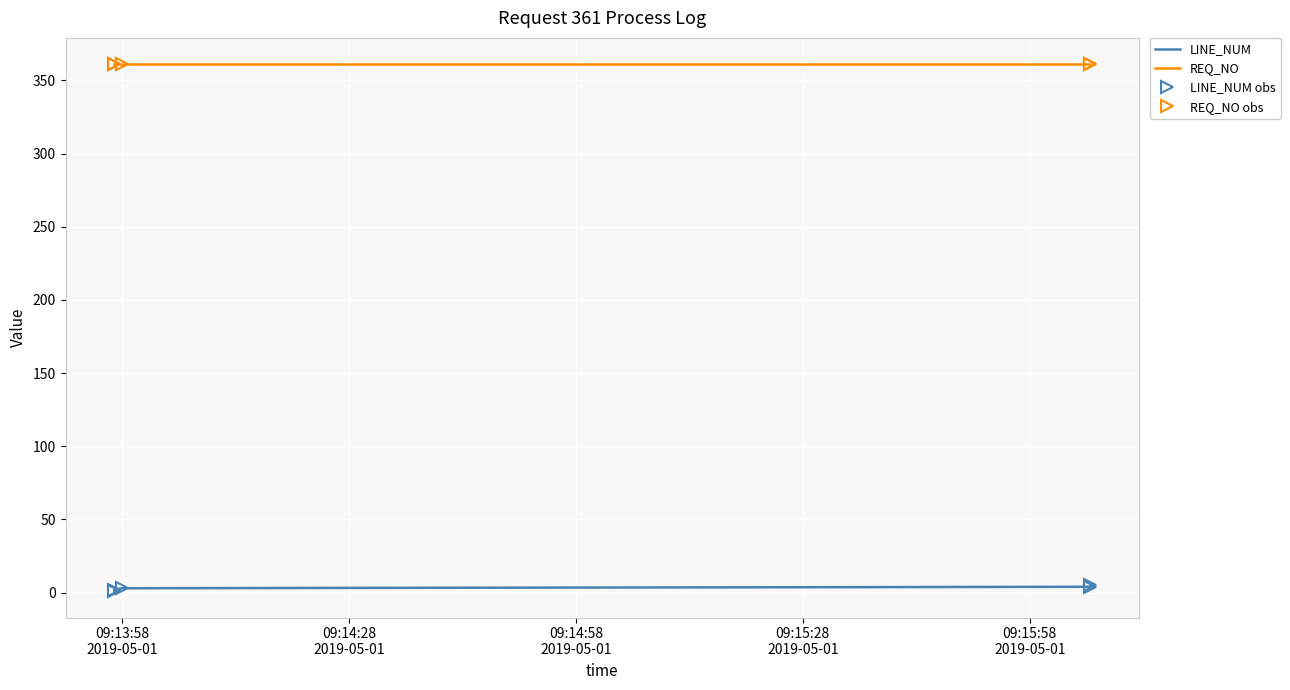

What is the spread (max minus min) of values at 09:14:28
2019-05-01?

359